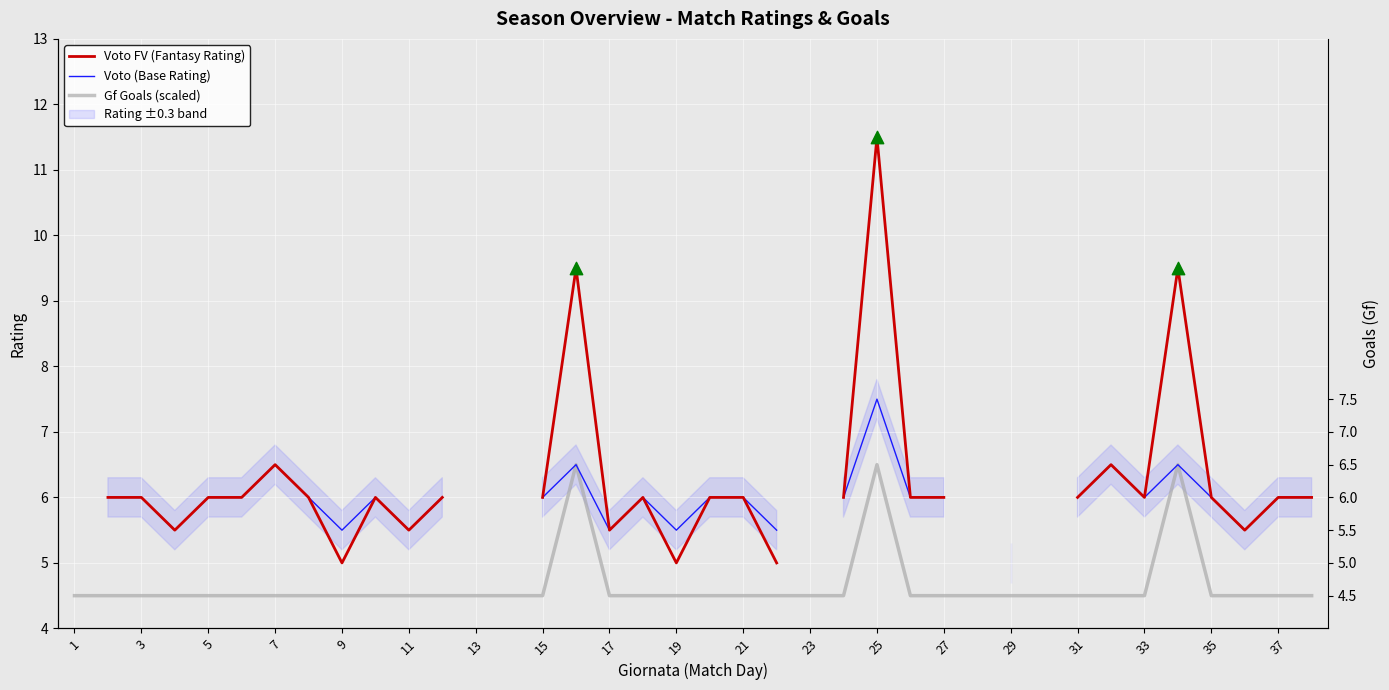

Which series contains the lowest Y value?

Gf Goals (scaled)